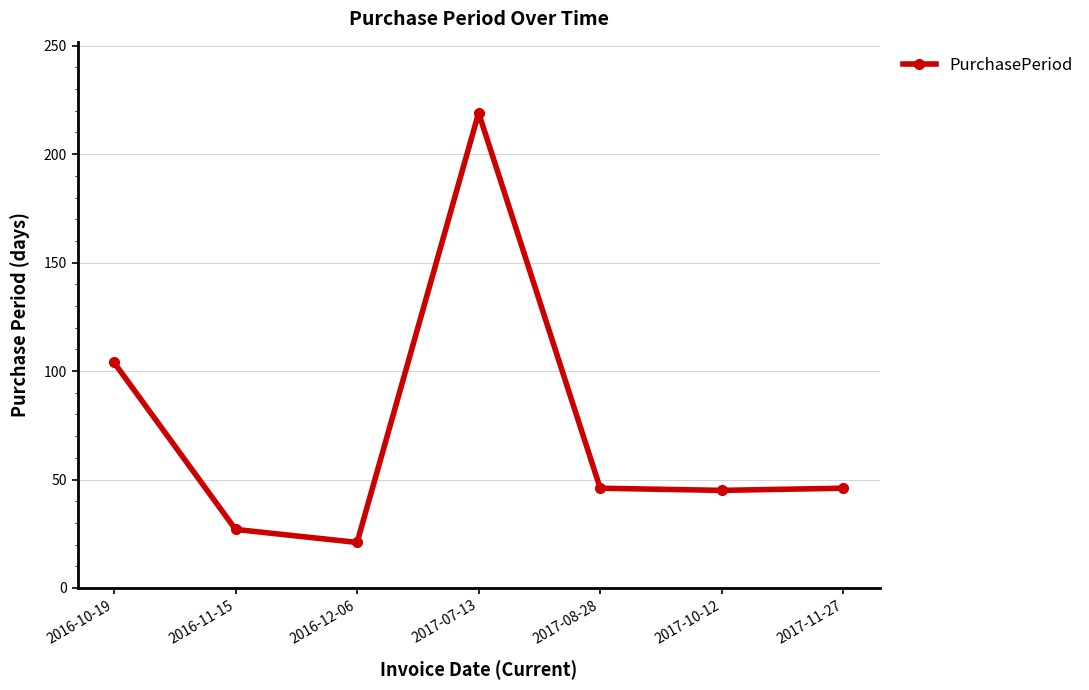

What position from the left is 2017-08-28?

5